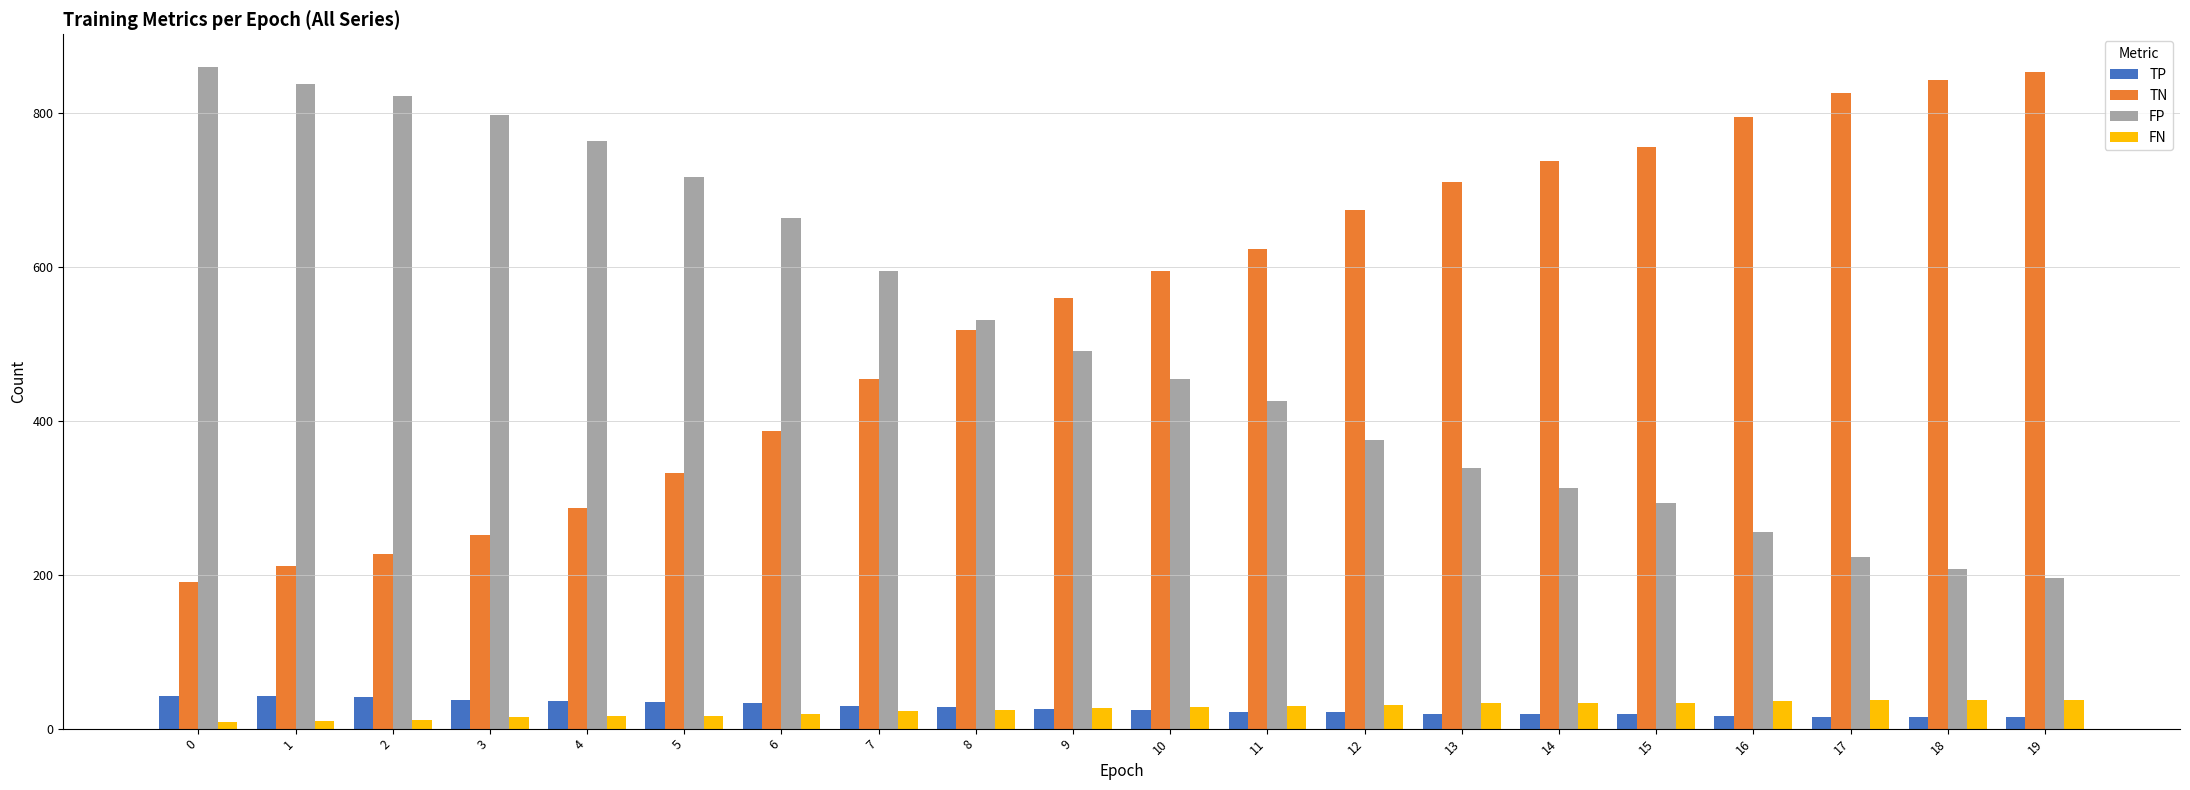

What is the maximum value for FN?

37